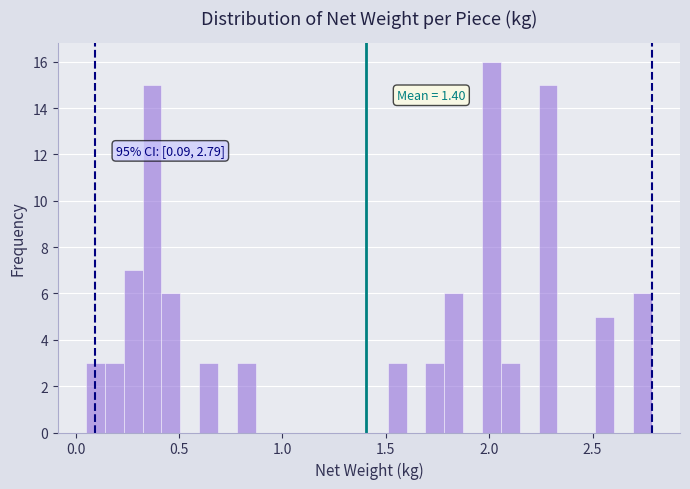

Read against the x-axis, roughly where is the centre of the tallest bar?

2.00